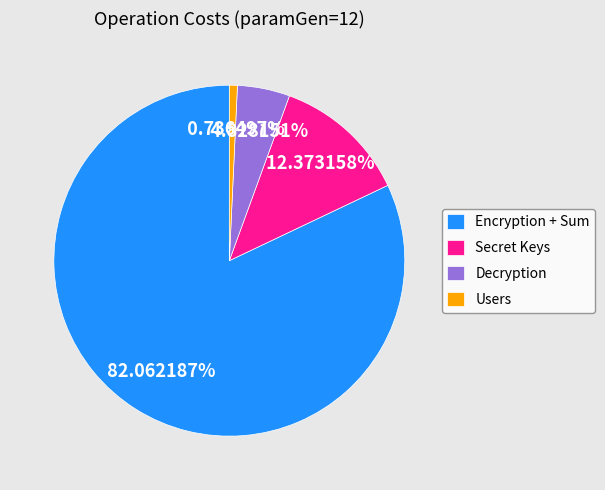

Rank the categories by value from highest to lowest.

Encryption + Sum, Secret Keys, Decryption, Users